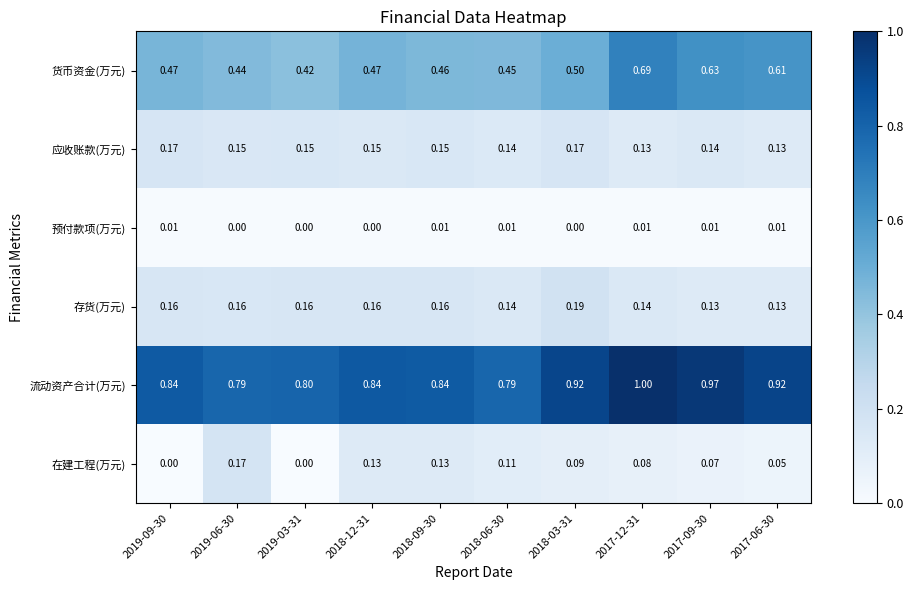

Rank the series at 2019-06-30 from highest to lowest value.

流动资产合计(万元), 货币资金(万元), 在建工程(万元), 存货(万元), 应收账款(万元), 预付款项(万元)